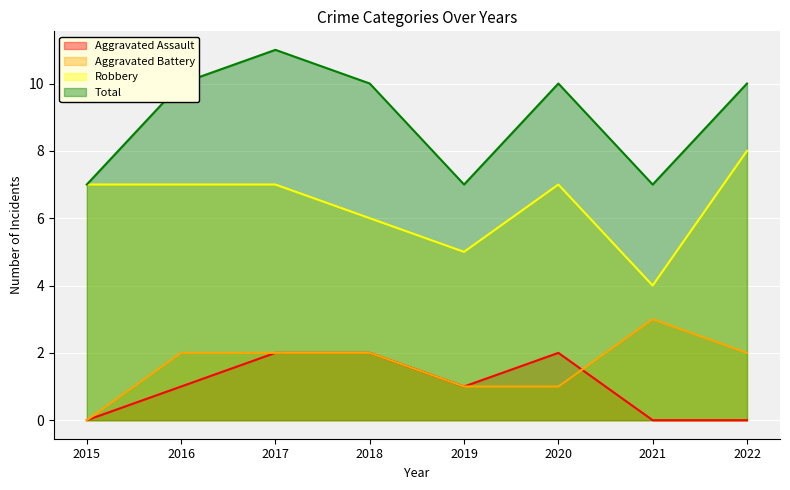

Does the chart display data point markers on the line(s)?

No